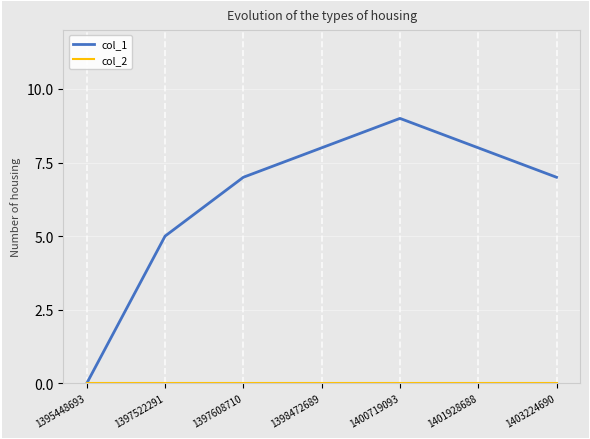

Which series has the largest total across all categories?

col_1